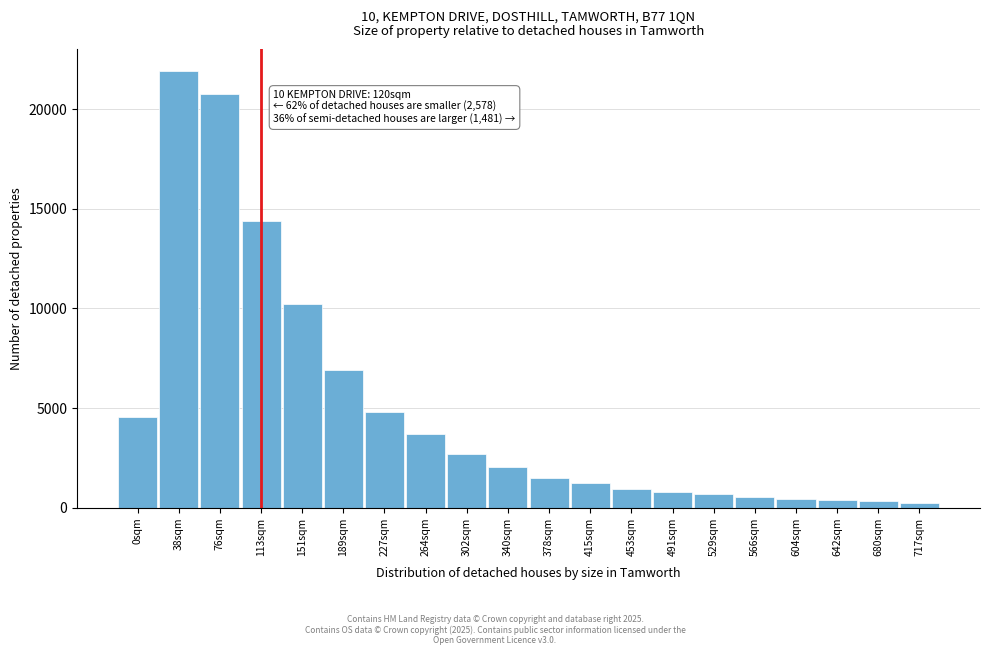

Is it true that the value at 189sqm is 1859?

False